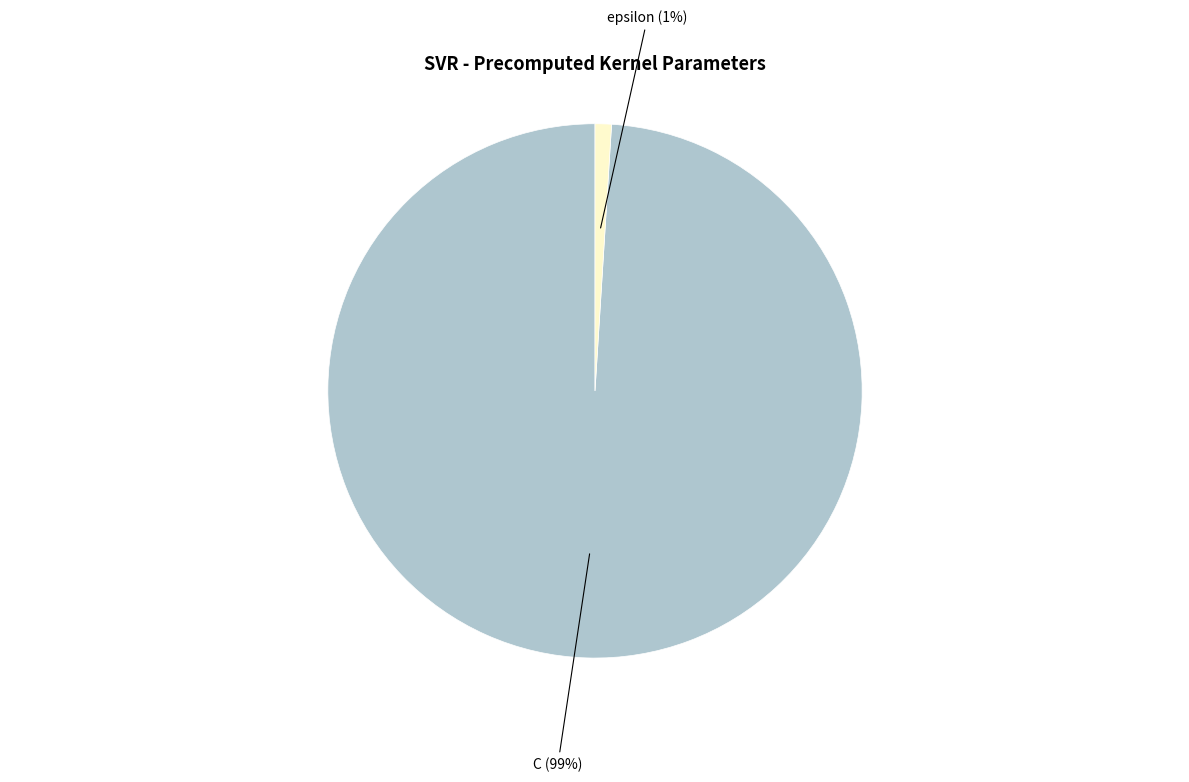

What is the smallest slice in the pie chart?

epsilon